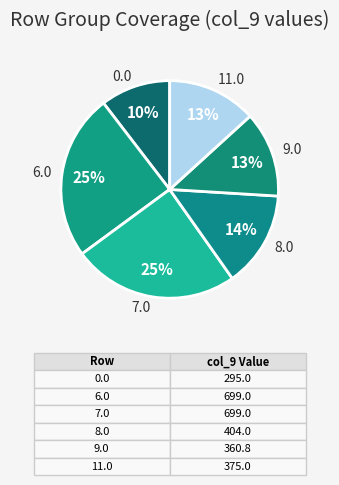

True or false: 7.0 accounts for 25% of the total.

True